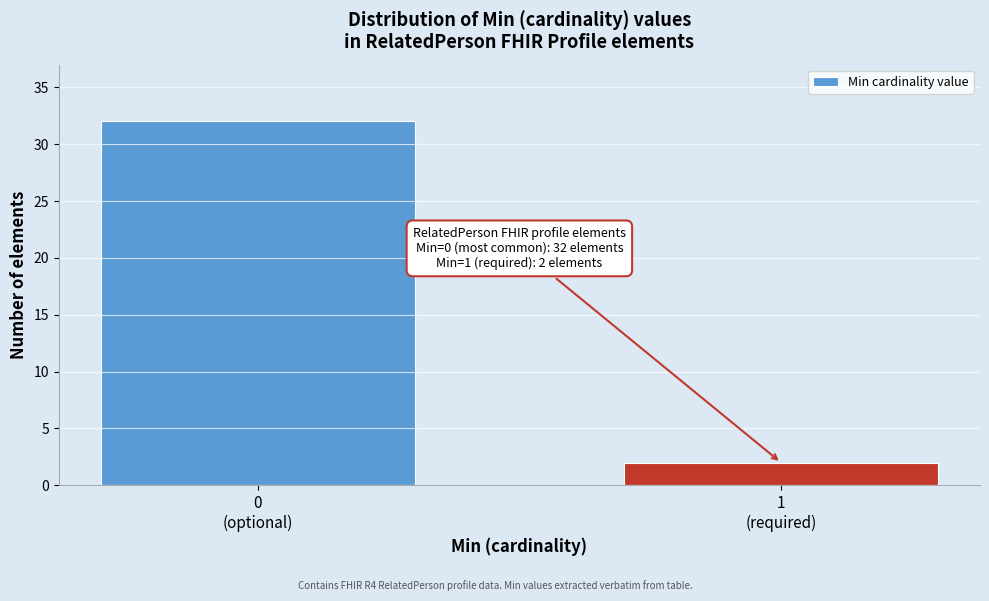

Reading left to right, extract all data points from this chart.

32	2